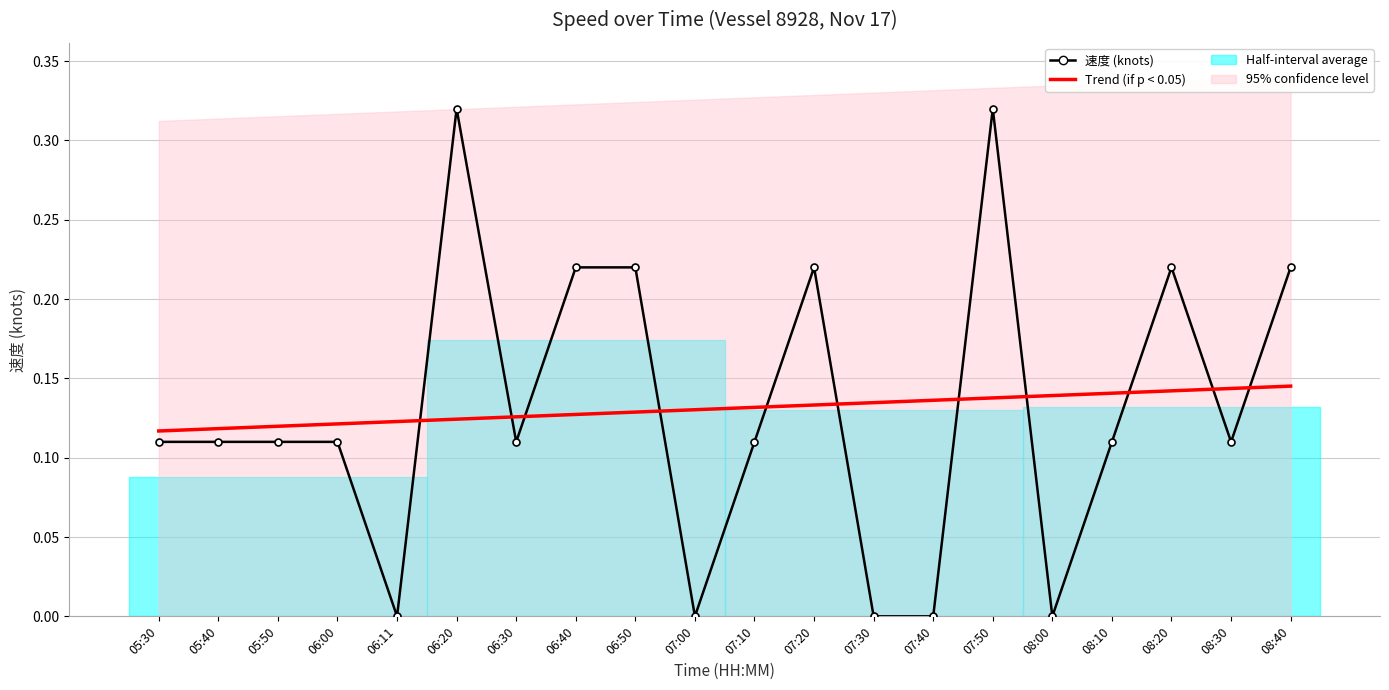

Is this an area chart (filled region under the line)?

No